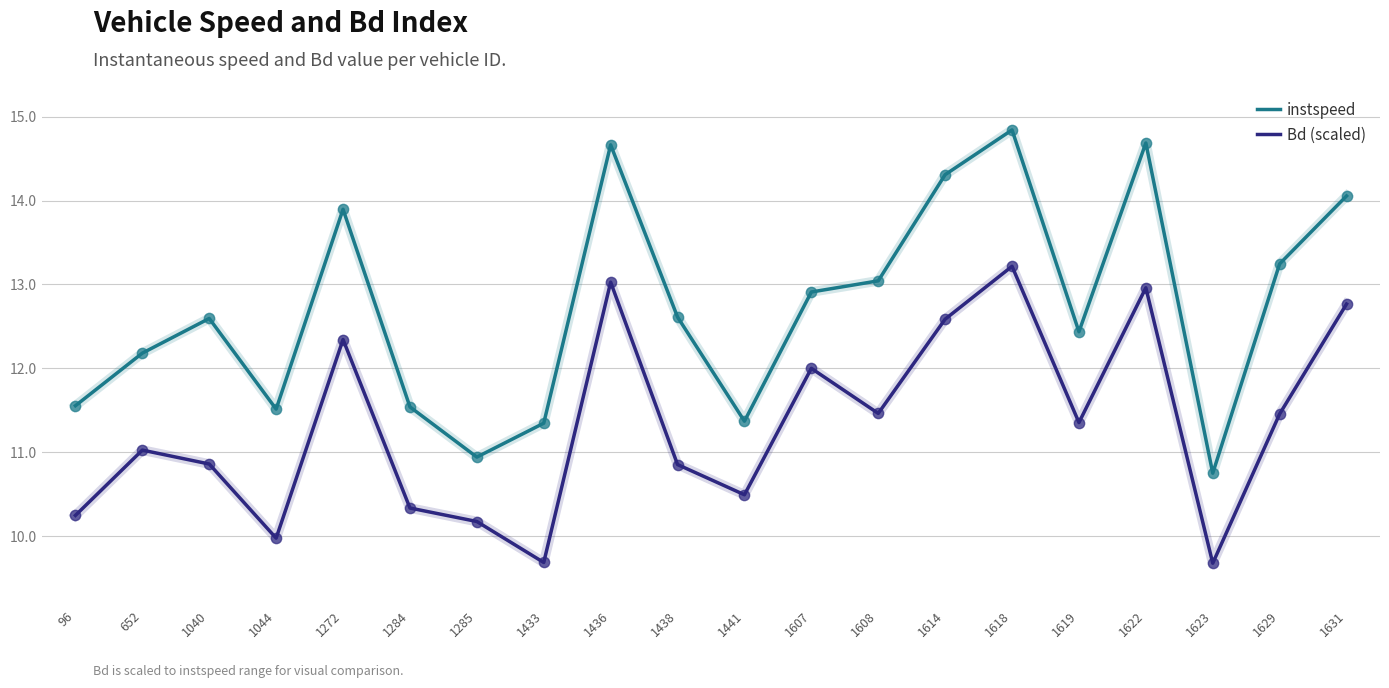

Which series has the largest total across all categories?

instspeed